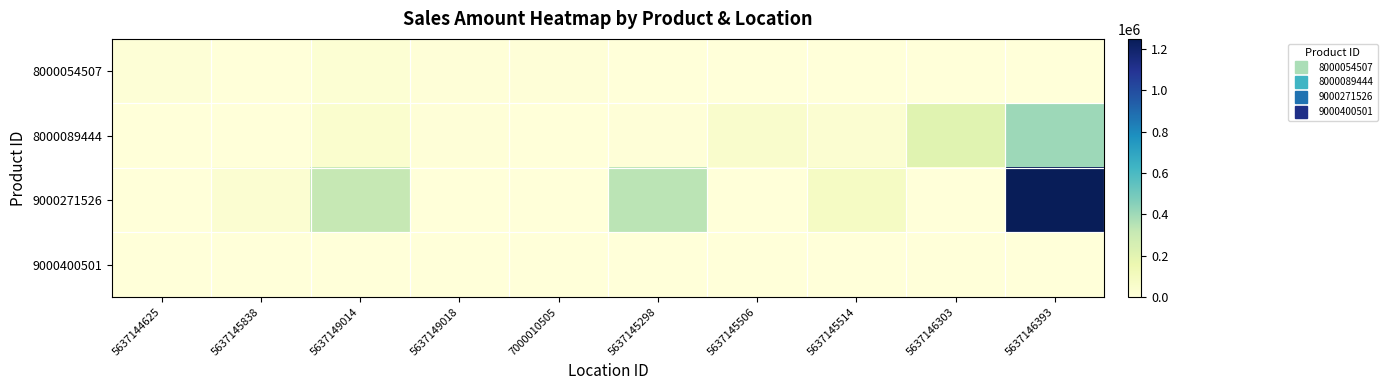

Reading left to right, transcribe all the data shown in this chart.

8000054507: 5637144625=11694	5637145838=1949	5637149014=21439	5637149018=9745	7000010505=7796	5637145298=0	5637145506=0	5637145514=0	5637146303=0	5637146393=0
8000089444: 5637144625=0	5637145838=0	5637149014=40995	5637149018=8199	7000010505=0	5637145298=8199	5637145506=49194	5637145514=32796	5637146303=204975	5637146393=401751
9000271526: 5637144625=0	5637145838=29396	5637149014=316007	5637149018=0	7000010505=0	5637145298=338054	5637145506=0	5637145514=80839	5637146303=0	5637146393=1249330
9000400501: 5637144625=0	5637145838=0	5637149014=3500	5637149018=0	7000010505=0	5637145298=0	5637145506=0	5637145514=0	5637146303=0	5637146393=0